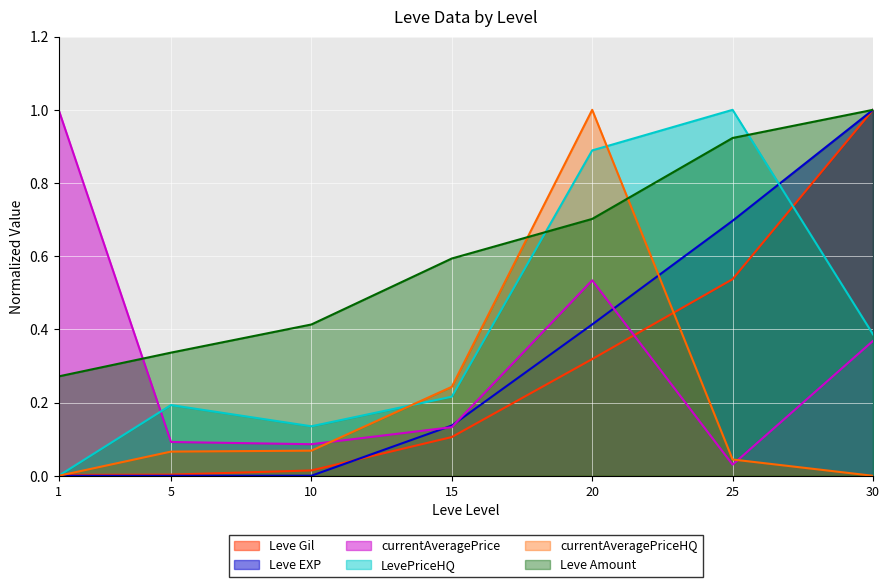

The currentAveragePriceHQ series shows 0.4 at 15. True or false?

False